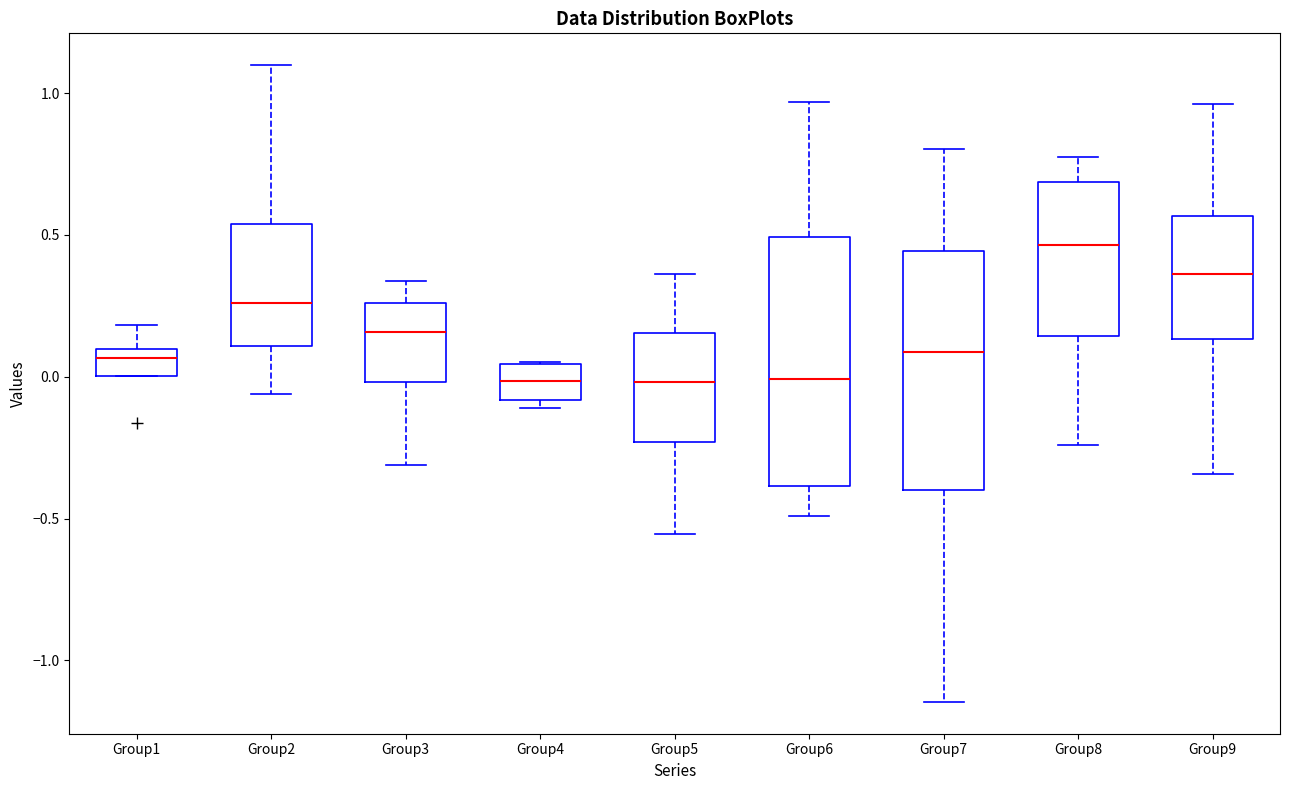

Reading left to right, read every box against the y-axis: the position of its median line, the range the box covers, and the ends of its whiskers. The values are not printed on the chart, so give them approximately, as read against the axis.

Group1: median 0.05, box 0.00 to 0.10, whiskers 0.00 to 0.20
Group2: median 0.25, box 0.10 to 0.55, whiskers -0.05 to 1.10
Group3: median 0.15, box 0.00 to 0.25, whiskers -0.30 to 0.35
Group4: median 0.00, box -0.10 to 0.05, whiskers -0.10 (just below the box's lower edge) to 0.05
Group5: median 0.00, box -0.25 to 0.15, whiskers -0.55 to 0.35
Group6: median 0.00, box -0.40 to 0.50, whiskers -0.50 to 0.95
Group7: median 0.10, box -0.40 to 0.45, whiskers -1.15 to 0.80
Group8: median 0.45, box 0.15 to 0.70, whiskers -0.25 to 0.75
Group9: median 0.35, box 0.15 to 0.55, whiskers -0.35 to 0.95